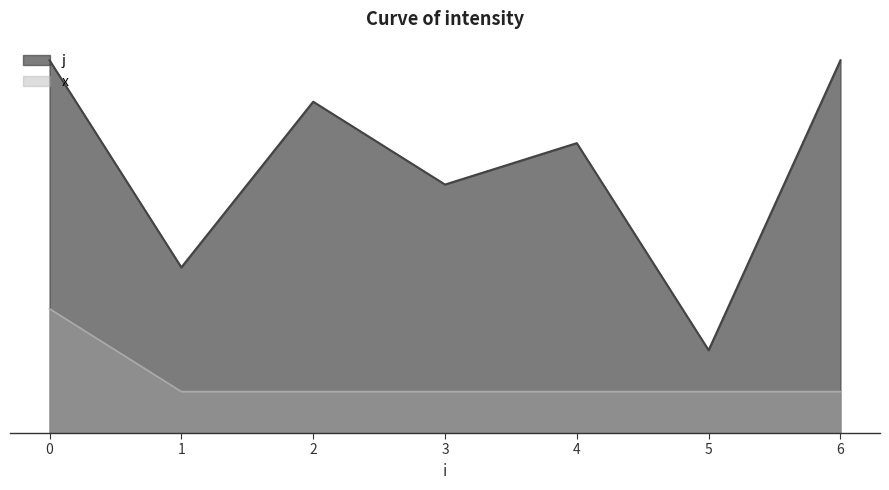

Does the chart display data point markers on the line(s)?

No